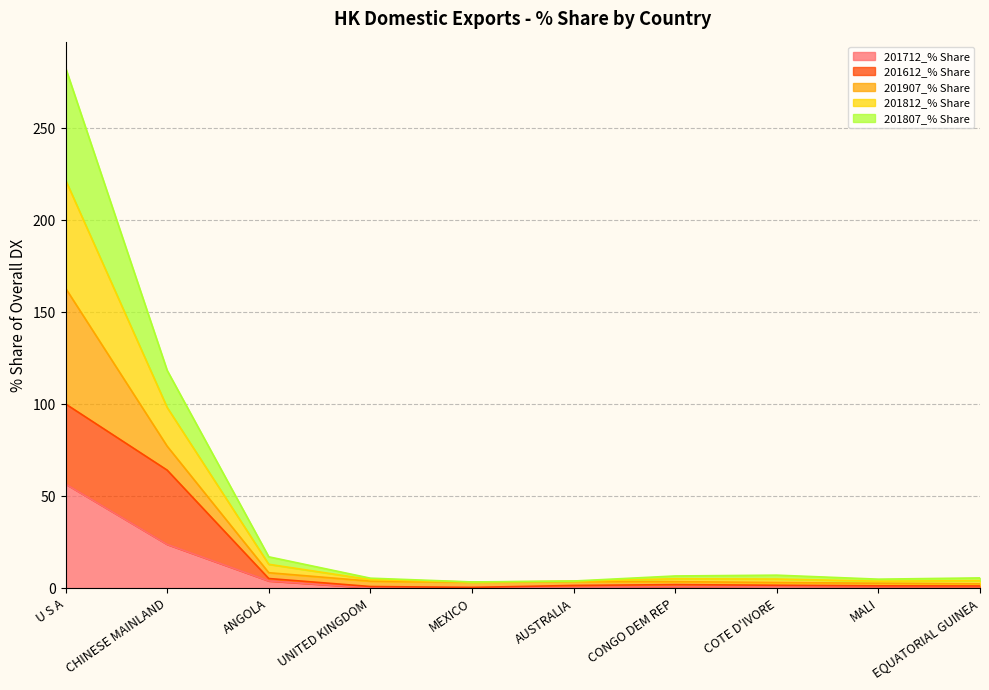

True or false: 201712_% Share has more than 2 points higher than both neighbors.

False